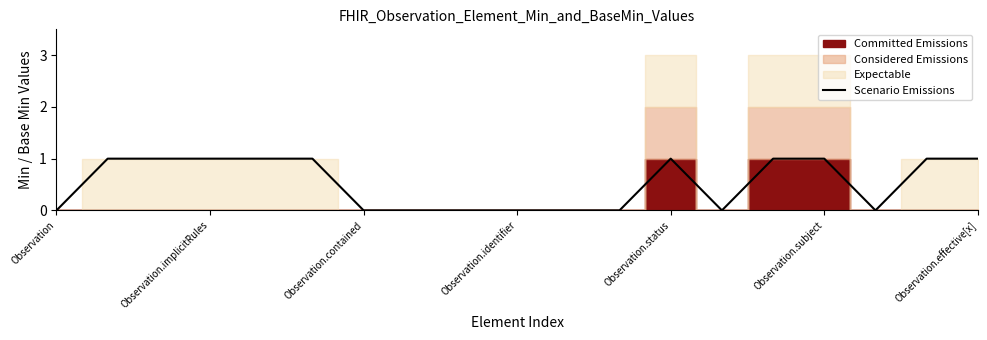

Is it true that Scenario Emissions equals 0 at Observation.contained?

True